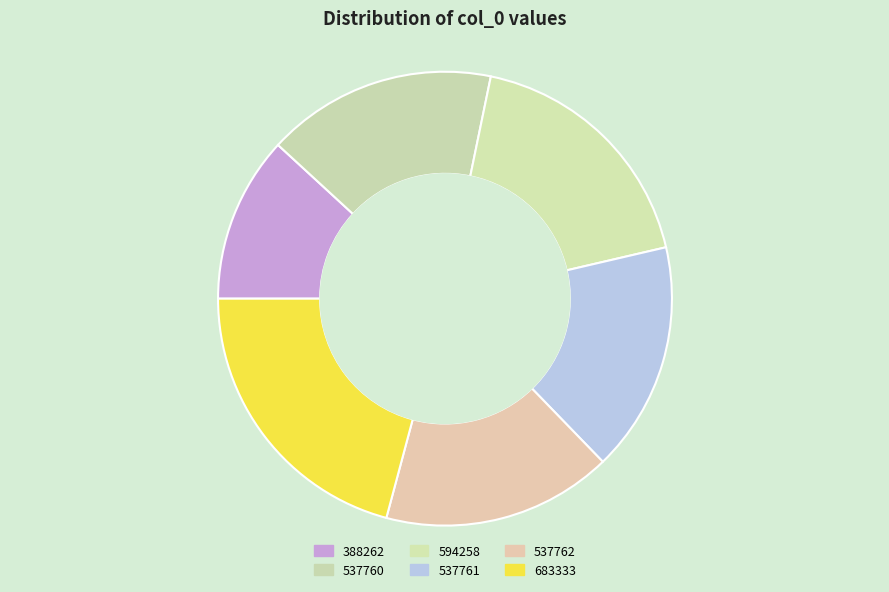

Combined, do 537761 and 594258 account for over 50%?

No